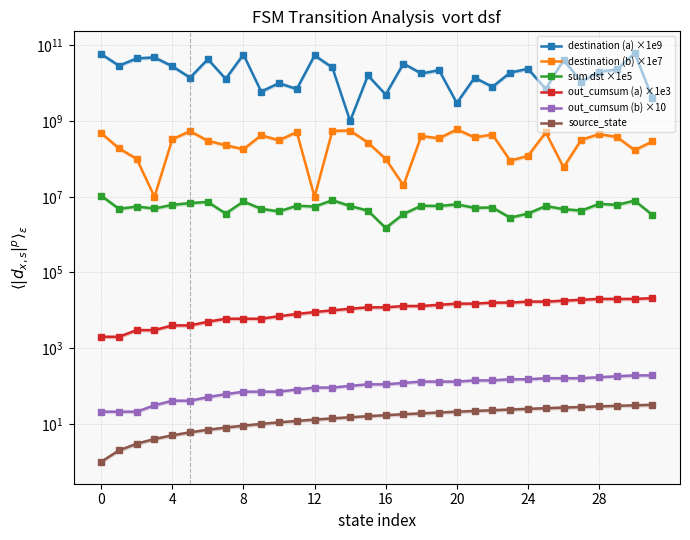

How many values in the destination (b) ×1e7 series are below 320000001?

16